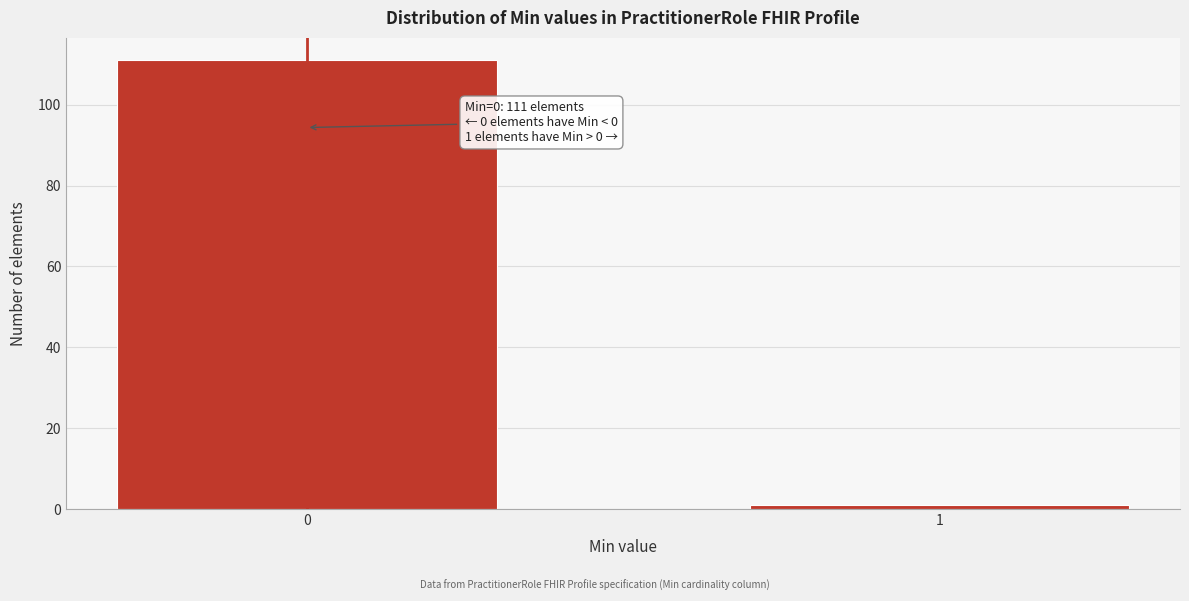

Reading left to right, list all the values displayed in this chart.

111	1